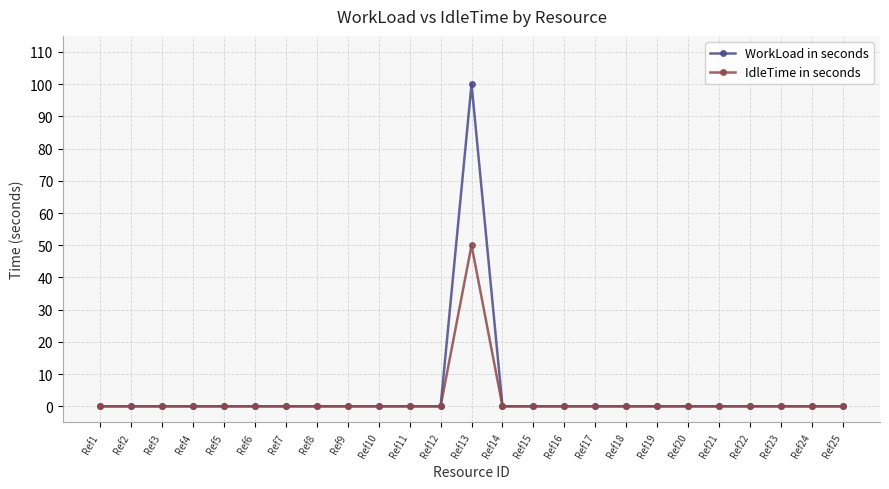

Is it true that WorkLoad in seconds equals 0 at Ref24?

True